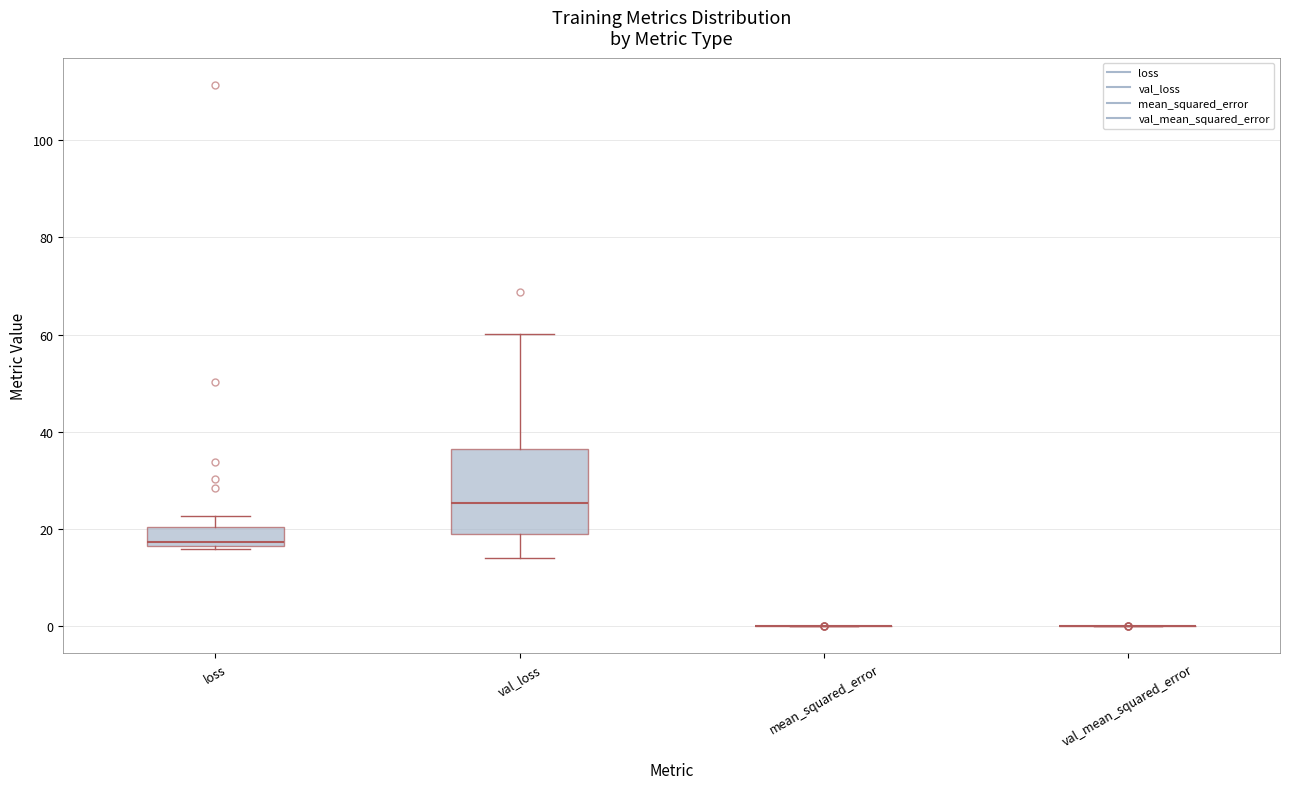

Comparing the boxes themselves (not the whiskers), which one is the tallest?

val_loss